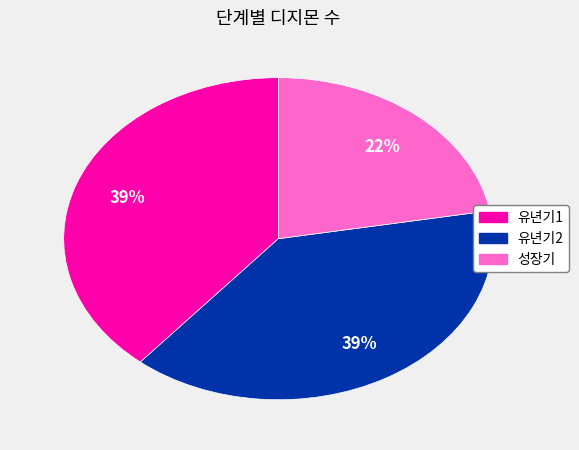

True or false: 유년기1 accounts for 39% of the total.

True